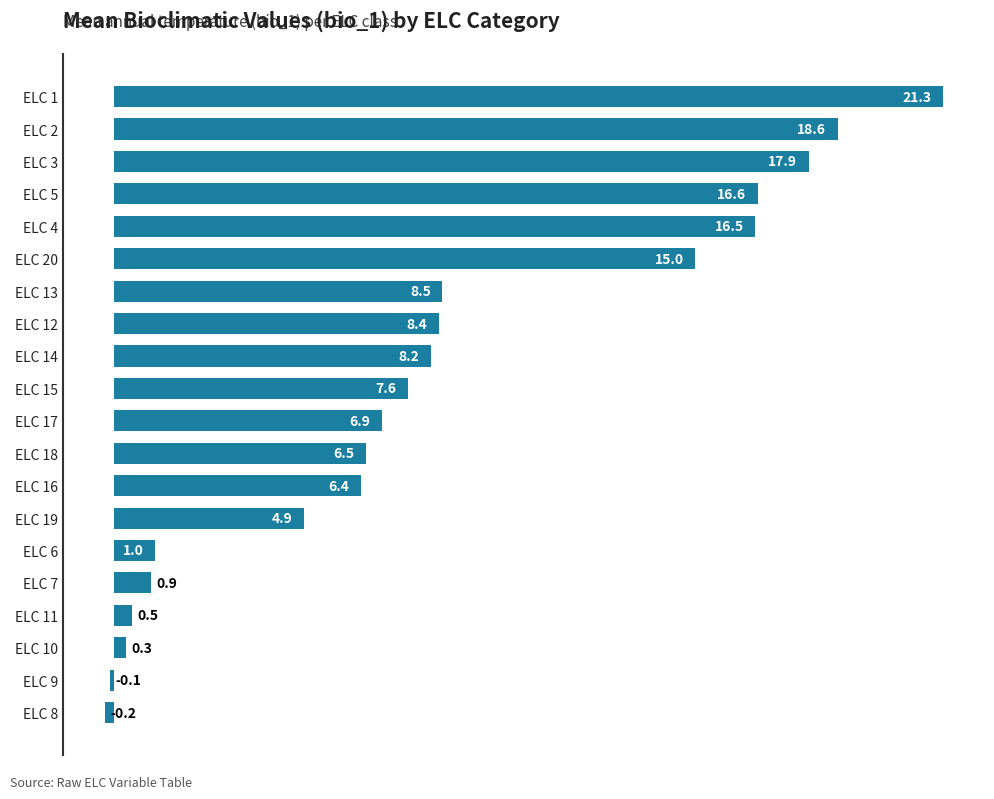

List the labels in order of value, smallest first.

ELC 8, ELC 9, ELC 10, ELC 11, ELC 7, ELC 6, ELC 19, ELC 16, ELC 18, ELC 17, ELC 15, ELC 14, ELC 12, ELC 13, ELC 20, ELC 4, ELC 5, ELC 3, ELC 2, ELC 1